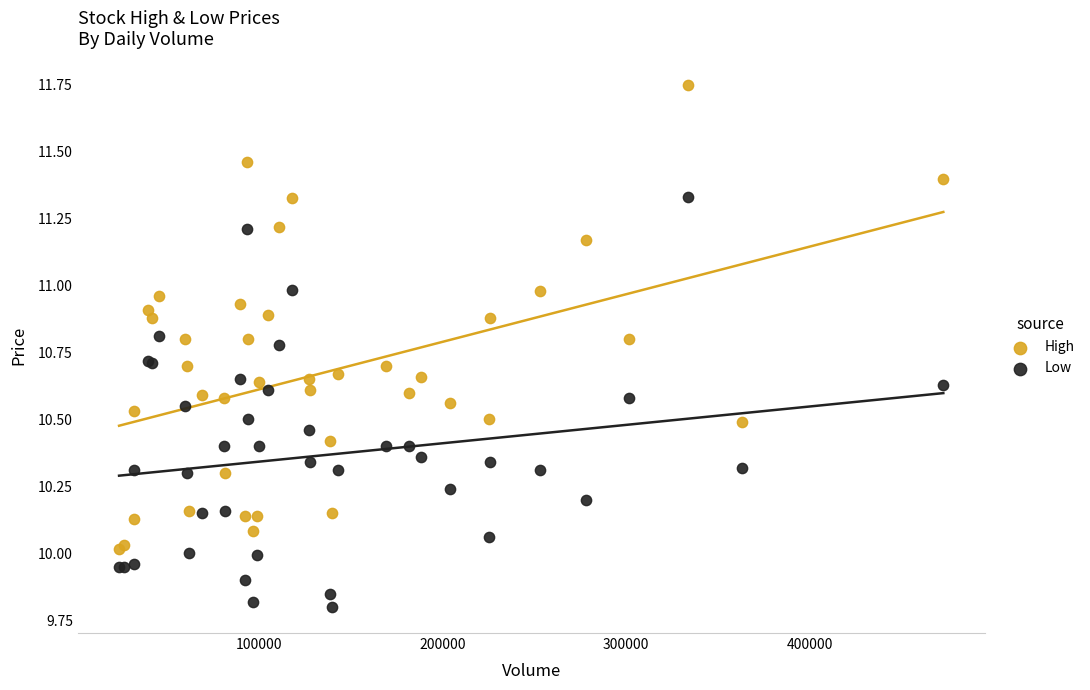

Which series contains the highest Y value?

High